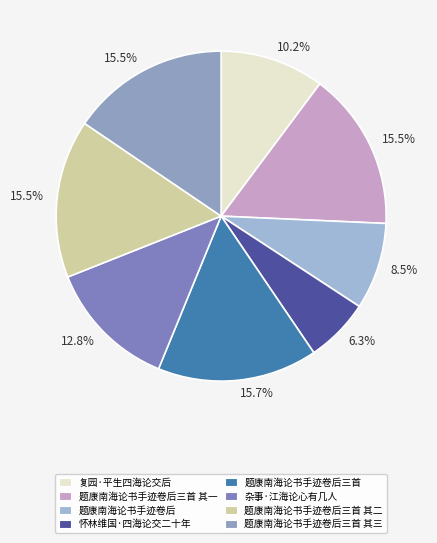

Is there a majority slice in this chart?

No